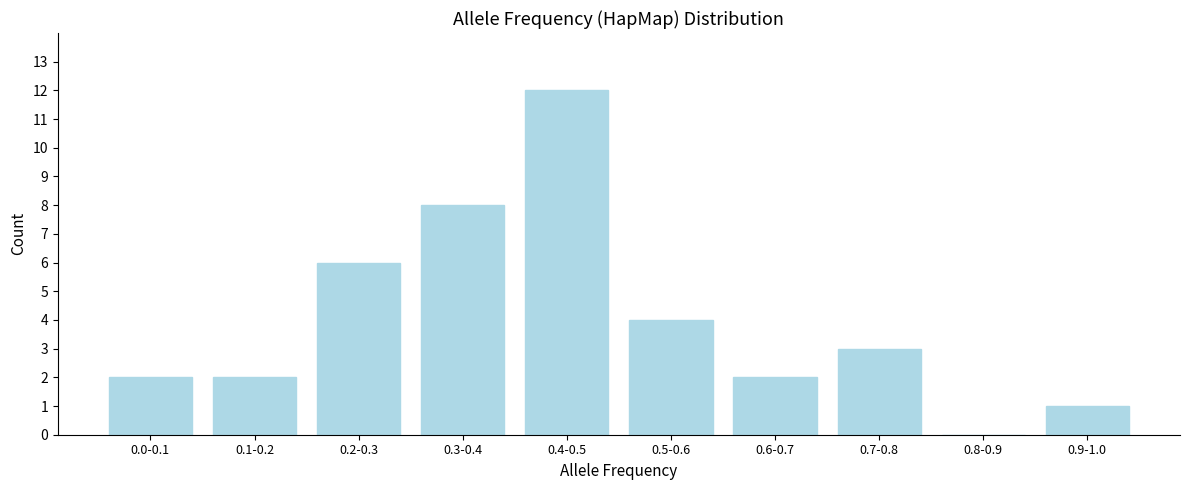

Reading left to right, transcribe all the data shown in this chart.

0.0-0.1=2	0.1-0.2=2	0.2-0.3=6	0.3-0.4=8	0.4-0.5=12	0.5-0.6=4	0.6-0.7=2	0.7-0.8=3	0.8-0.9=0	0.9-1.0=1